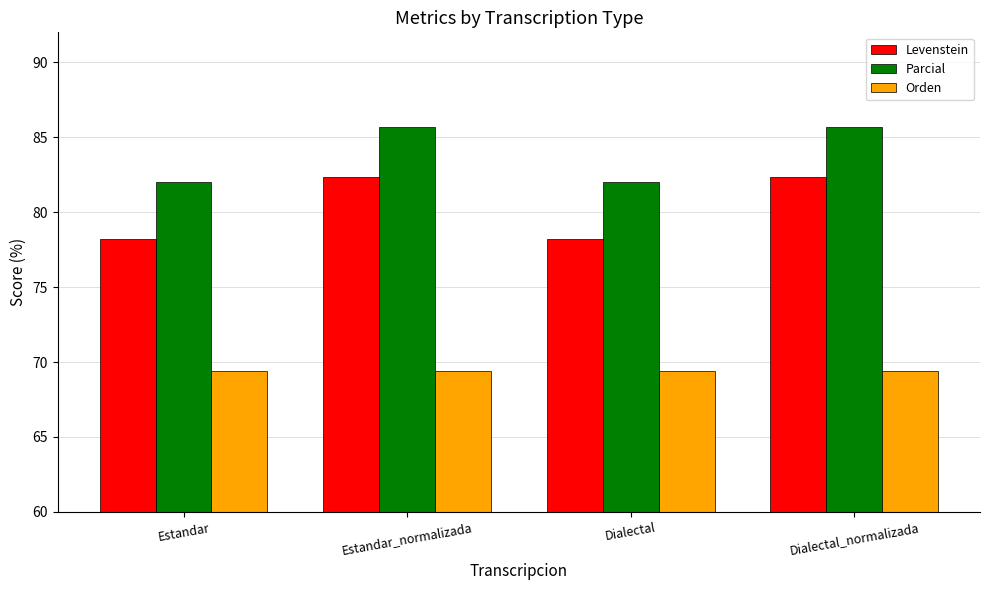

Rank the series by their average value, from highest to lowest.

Parcial, Levenstein, Orden